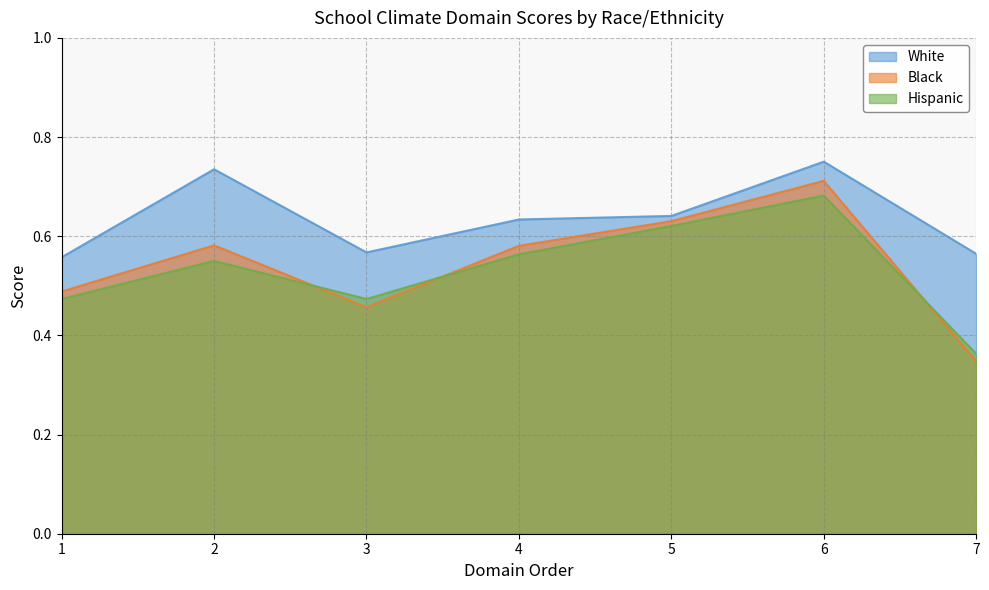

How many lines are shown in the chart?

3